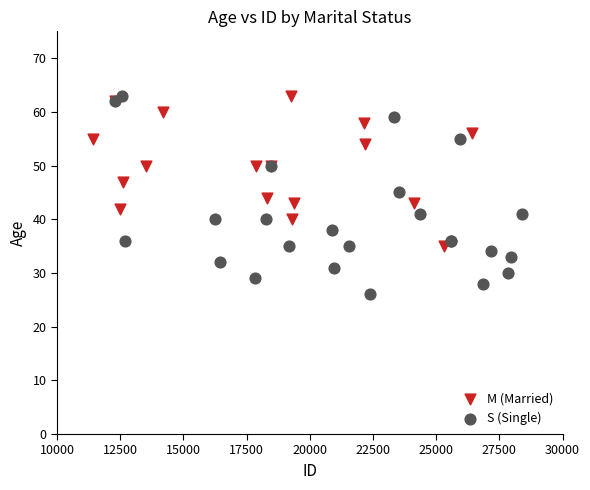

Which series has the largest Y range (max minus min)?

S (Single)